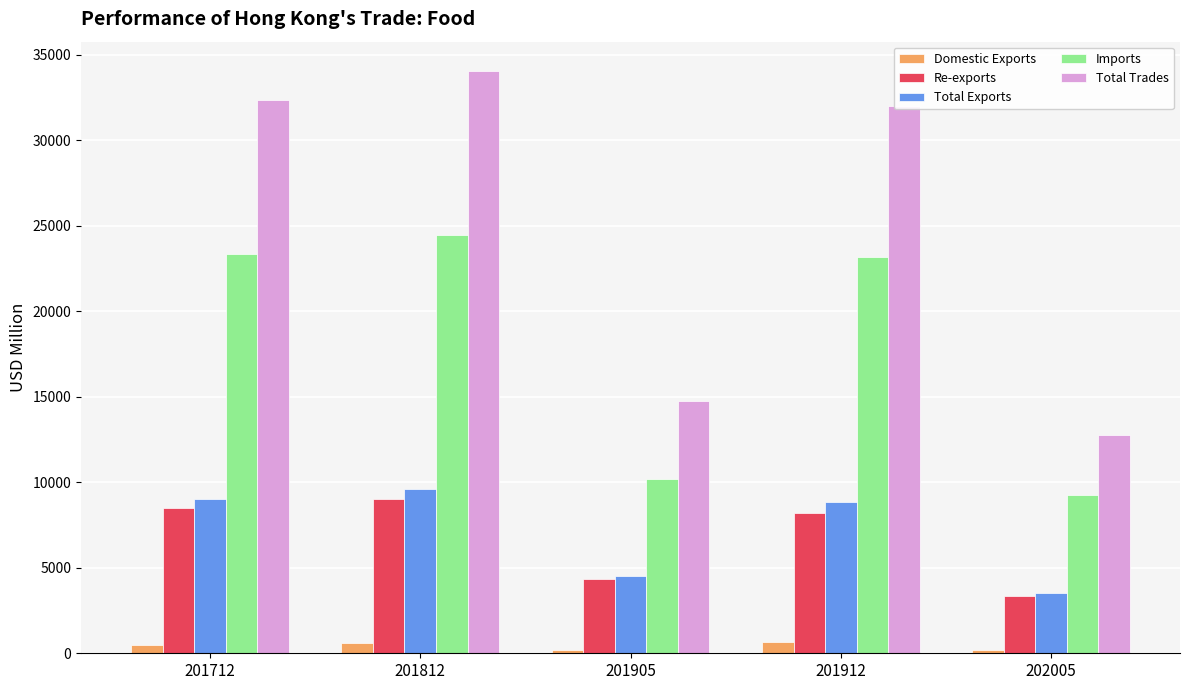

The Total Trades series shows 32334.4 at 201712. True or false?

True